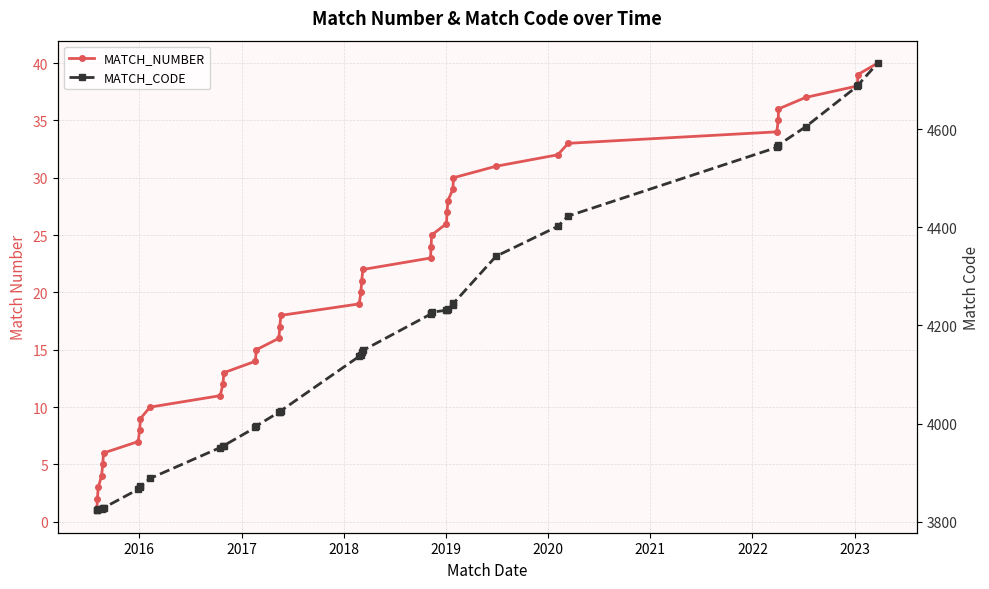

What is the difference between the maximum and minimum values in the MATCH_CODE series?

912